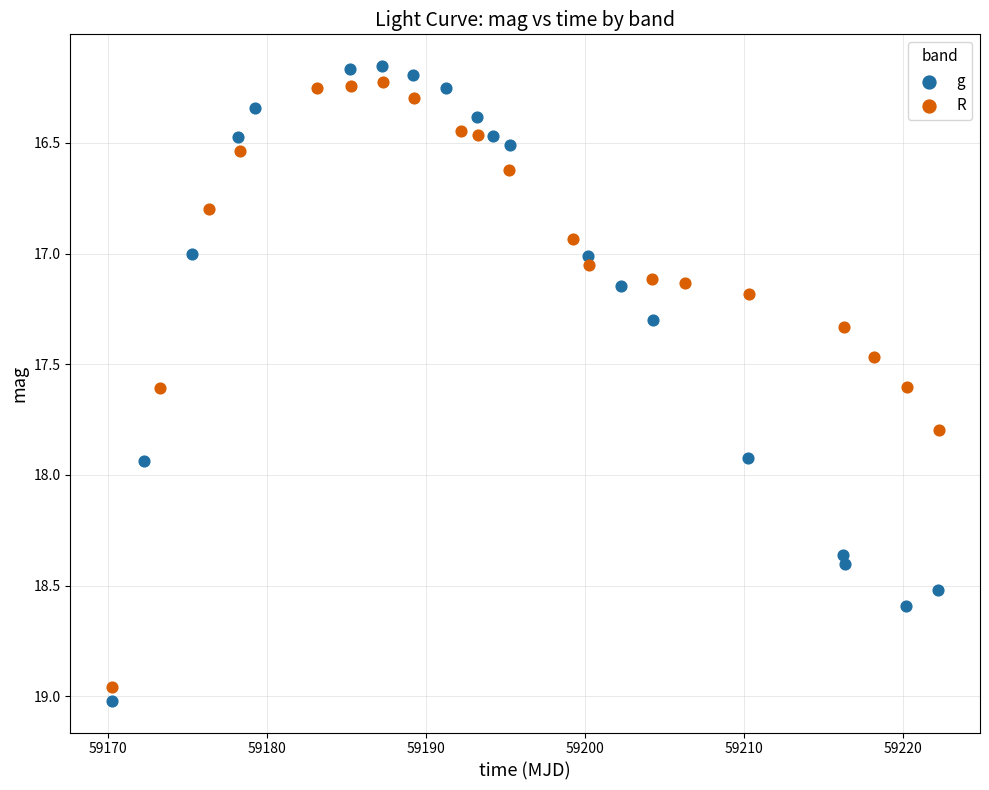

Which series has the largest Y range (max minus min)?

g